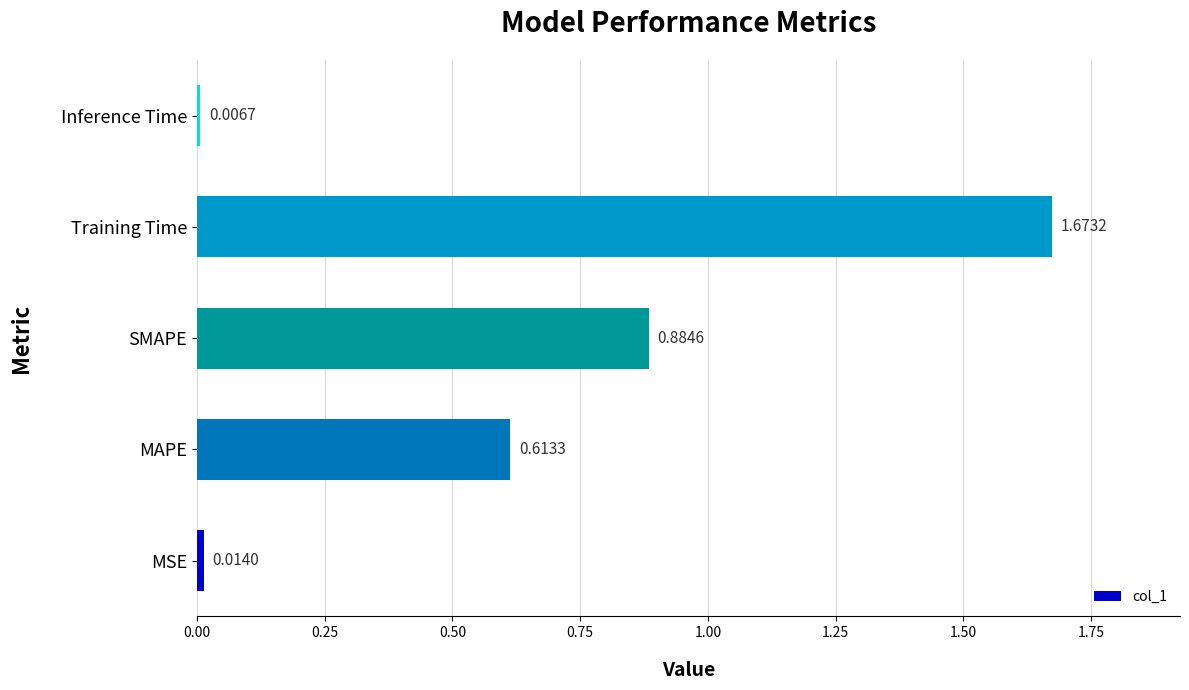

What is the sum of all values?

3.2